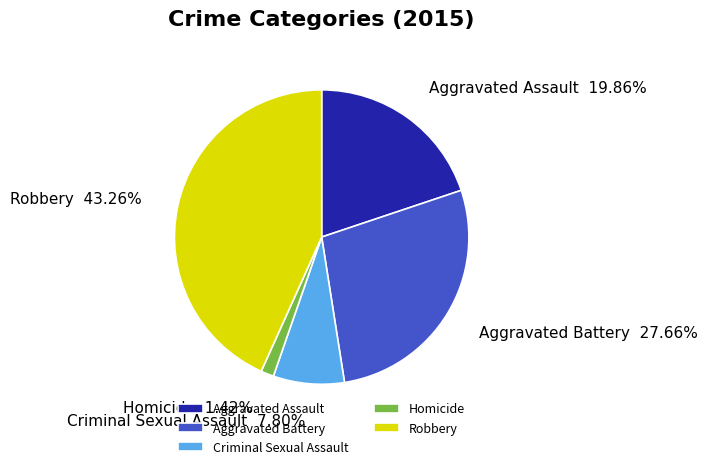

True or false: Homicide accounts for 11% of the total.

False